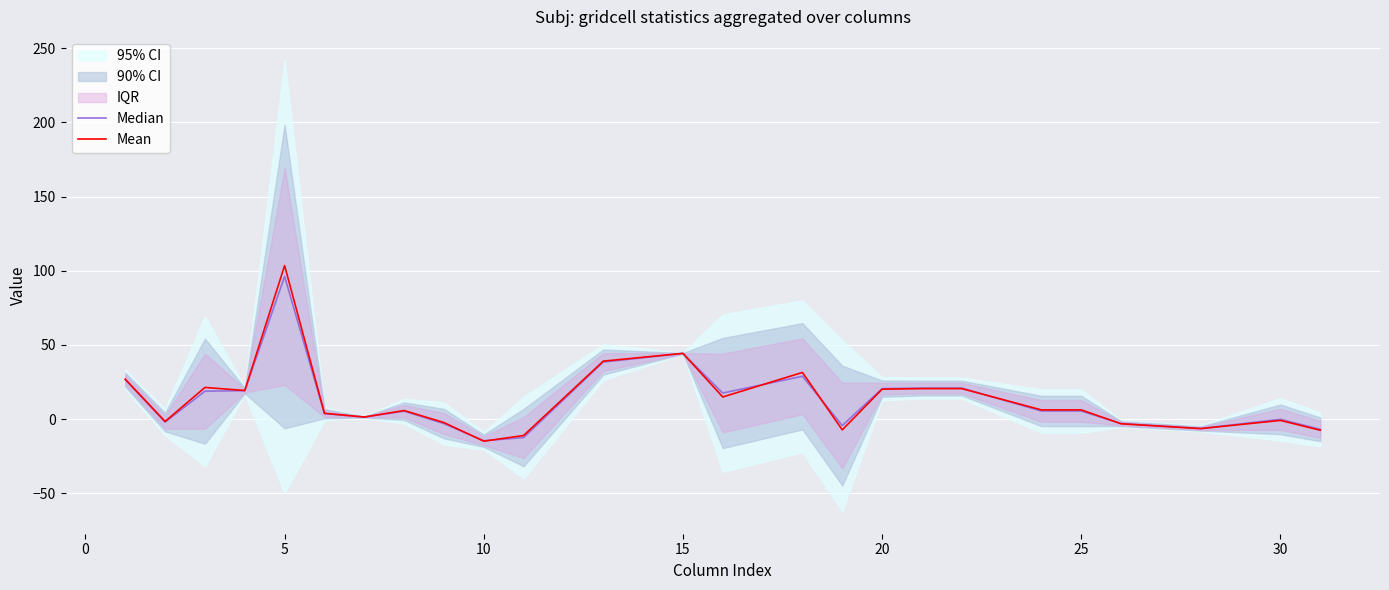

True or false: Mean has a value of -9.1 at 22.

False